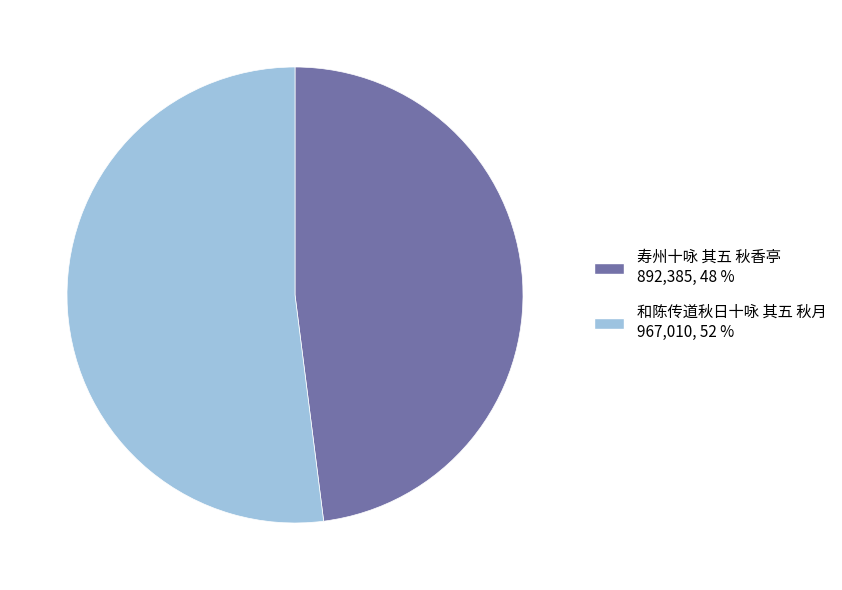

What is the largest slice in the pie chart?

和陈传道秋日十咏 其五 秋月